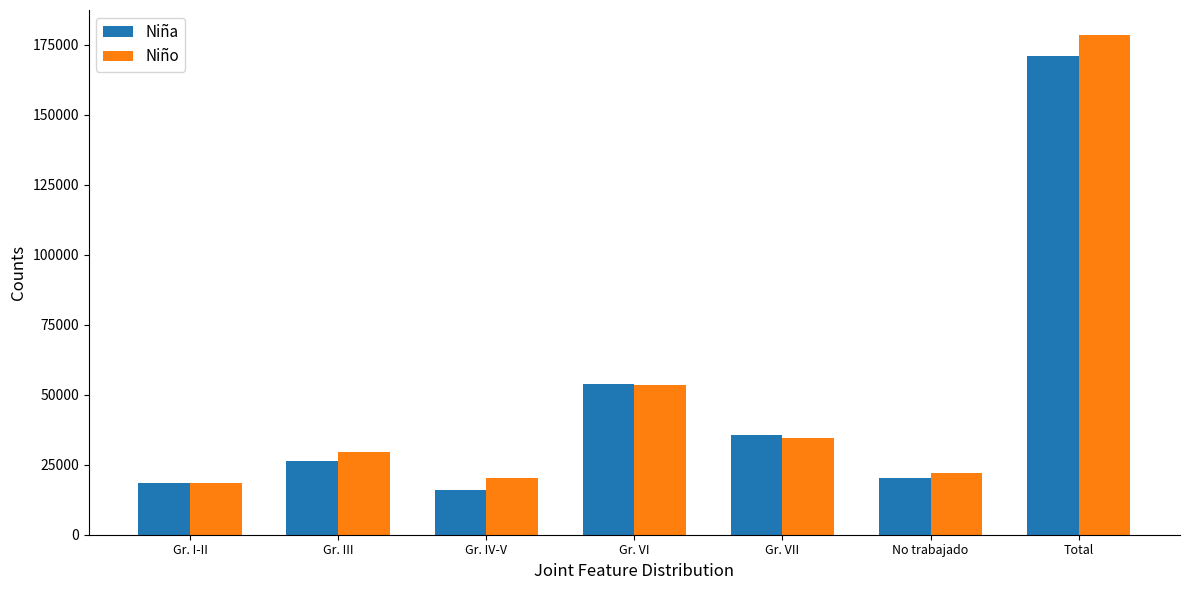

What is the difference between the highest and lowest values at Gr. IV-V?

4385